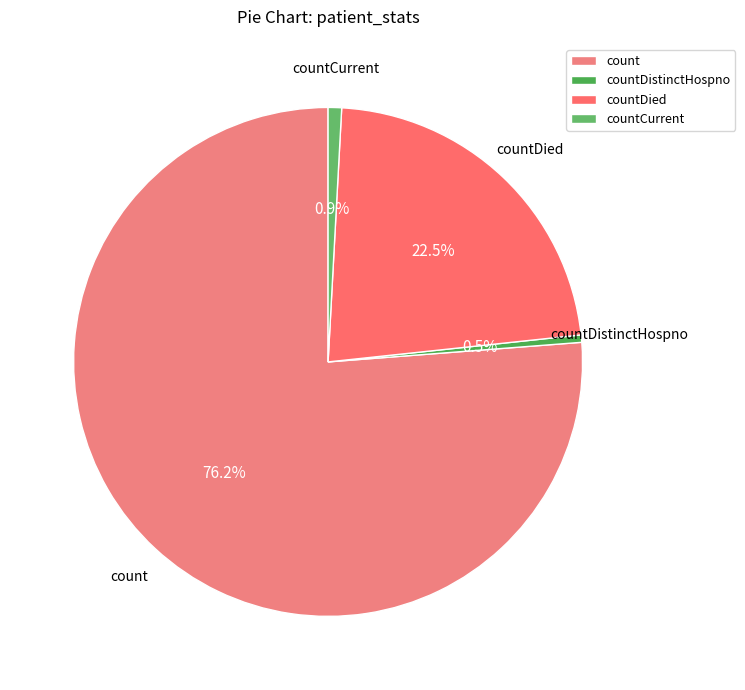

What is the largest slice in the pie chart?

count